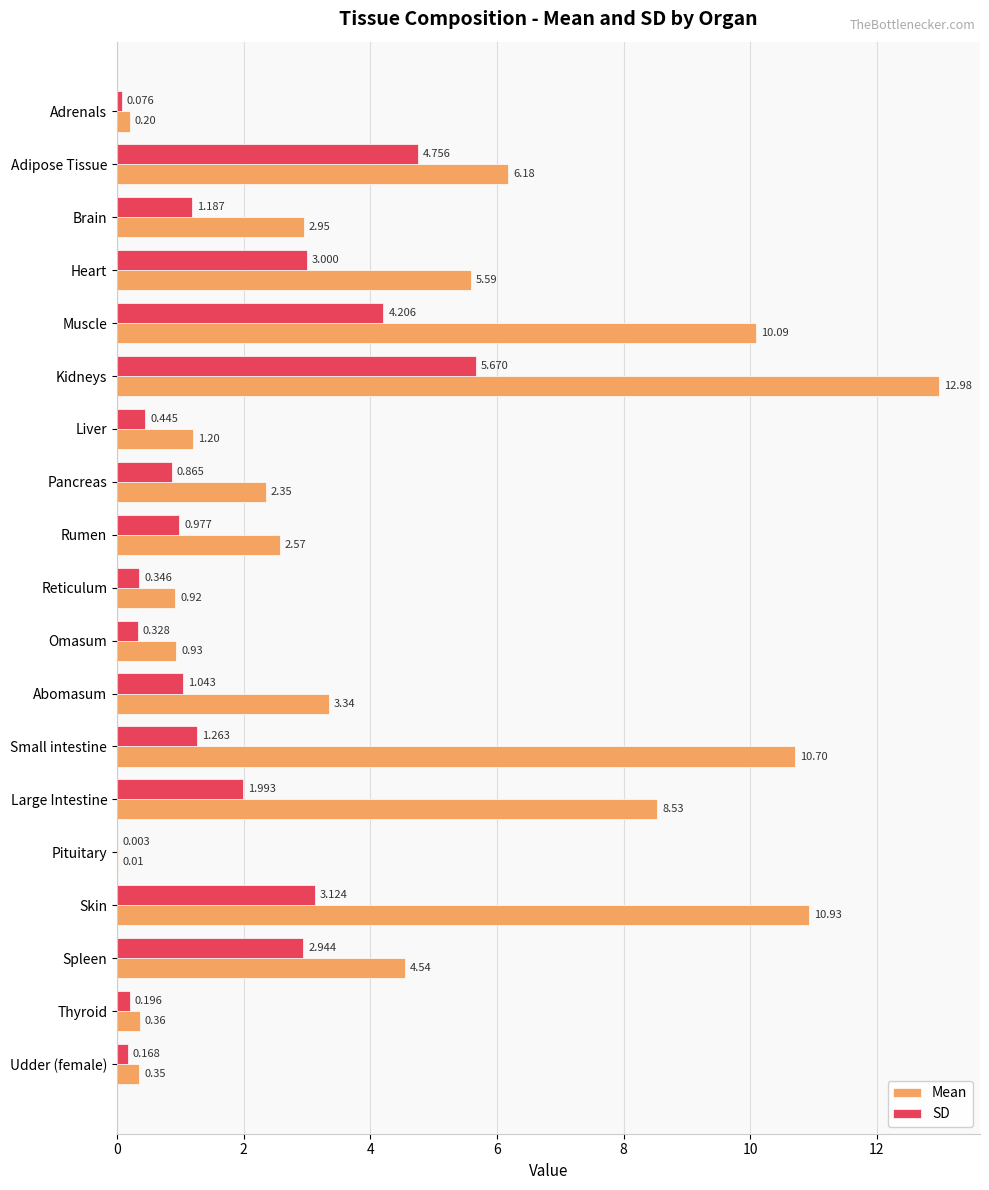

What is the sum of all SD values?

32.6